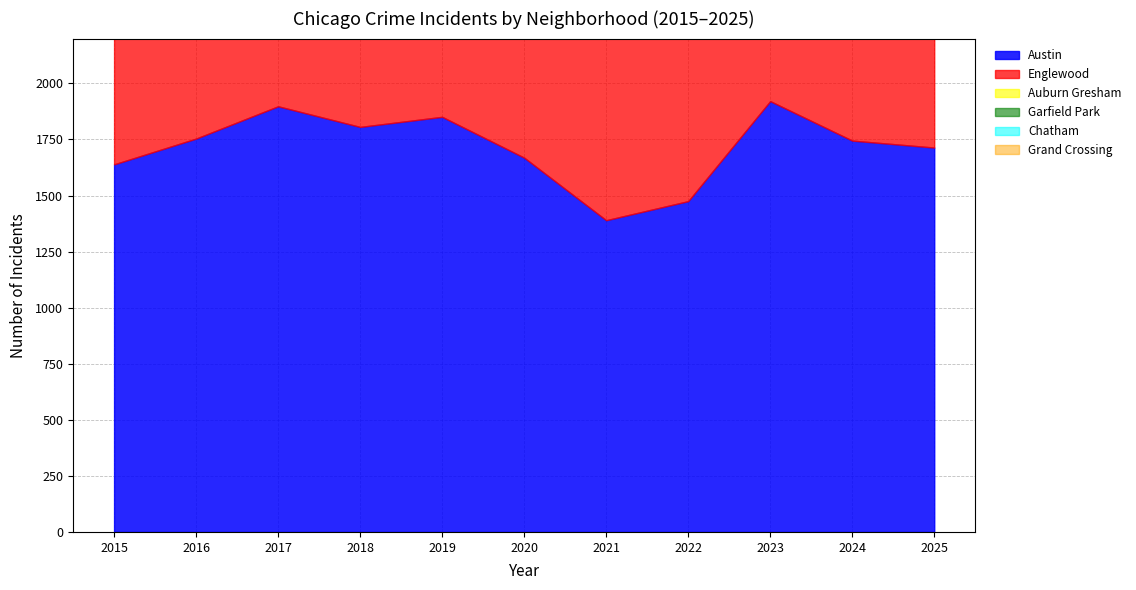

At which category does Englewood reach its first local valley?

2017